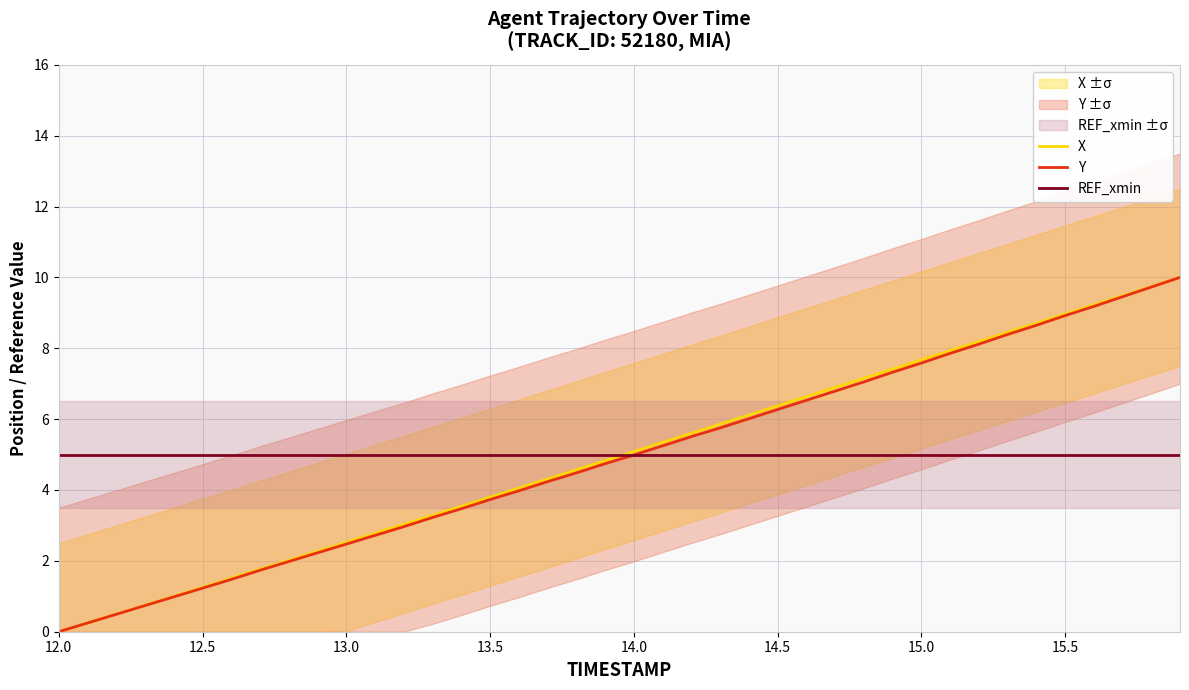

Which series has the largest total across all categories?

REF_xmin